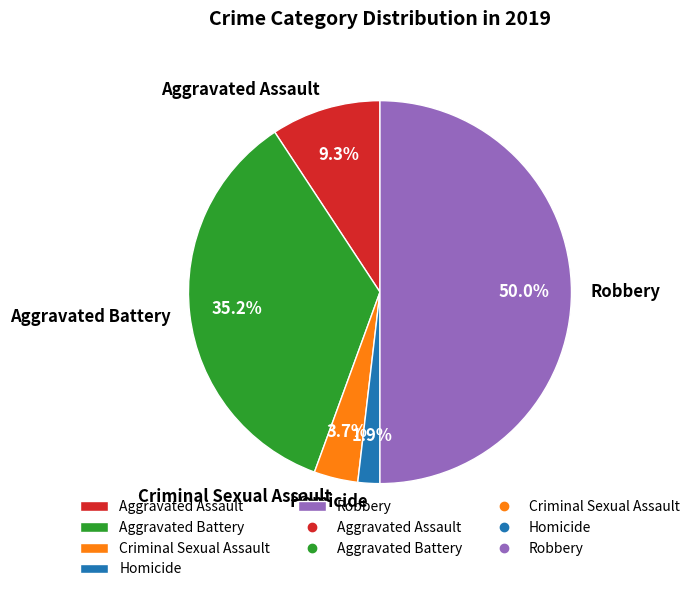

To the nearest percent, what is the combined percentage of Criminal Sexual Assault and Aggravated Assault?

13%